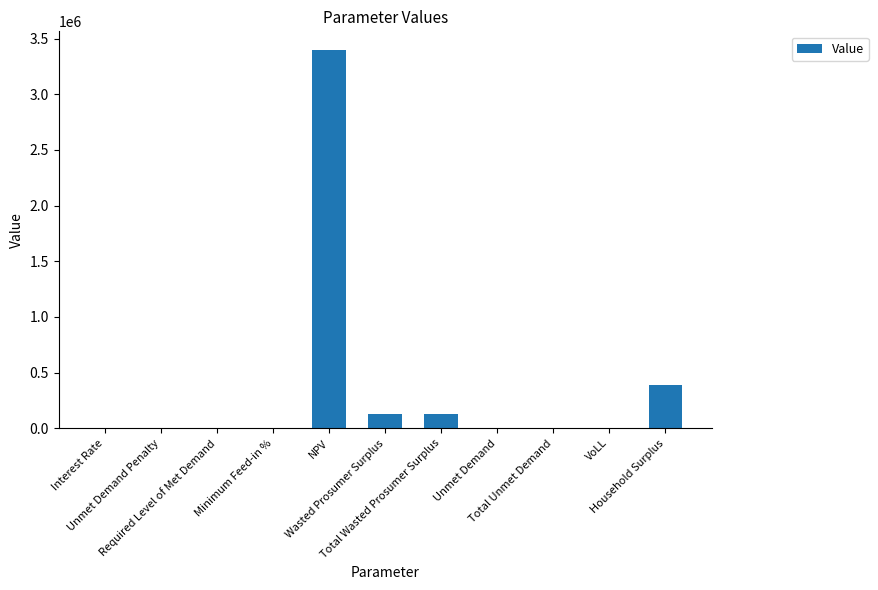

Reading left to right, extract all data points from this chart.

Interest Rate=0.1	Unmet Demand Penalty=0.0	Required Level of Met Demand=0.0	Minimum Feed-in %=0.0	NPV=3395833.0	Wasted Prosumer Surplus=130319.6	Total Wasted Prosumer Surplus=130319.6	Unmet Demand=5933.7	Total Unmet Demand=5933.7	VoLL=0.7	Household Surplus=390207.4